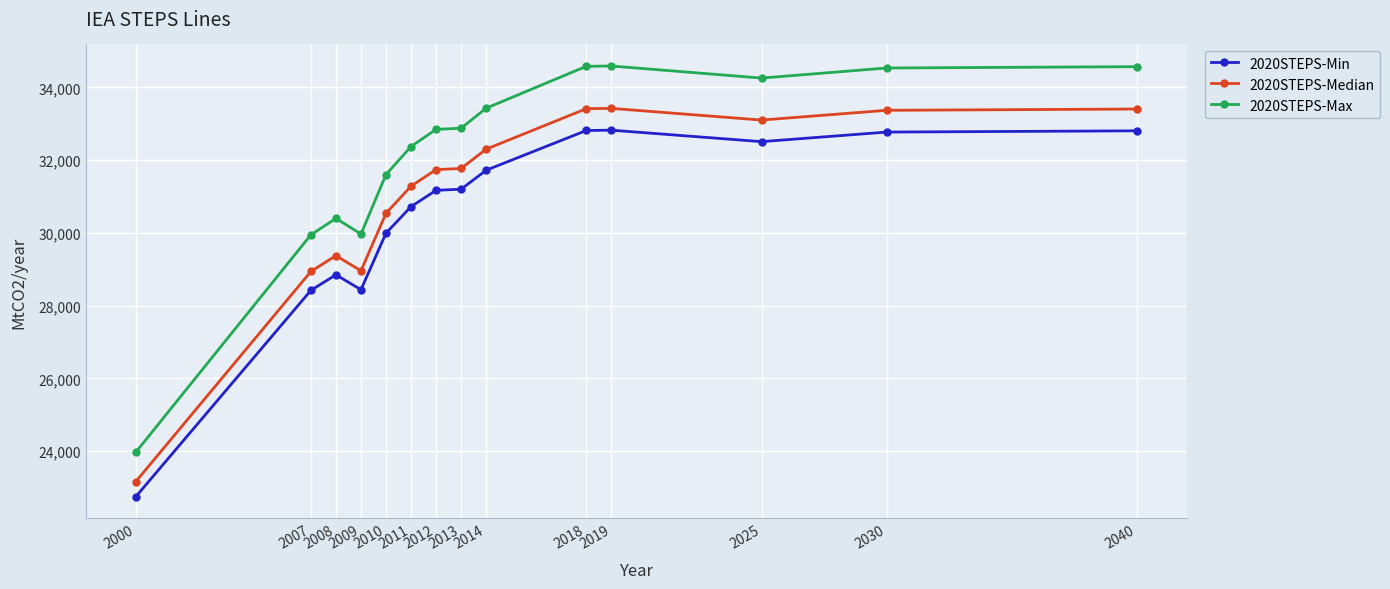

True or false: 2020STEPS-Median and 2020STEPS-Max intersect in this chart.

False